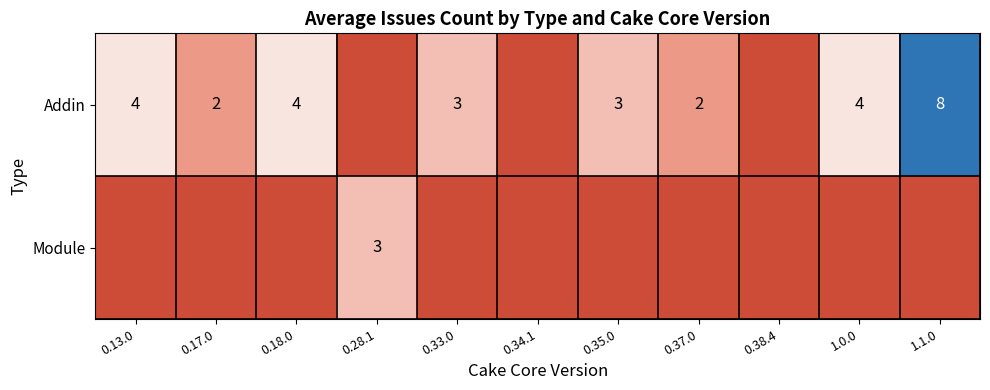

Is it true that Module equals 3 at 0.28.1?

True